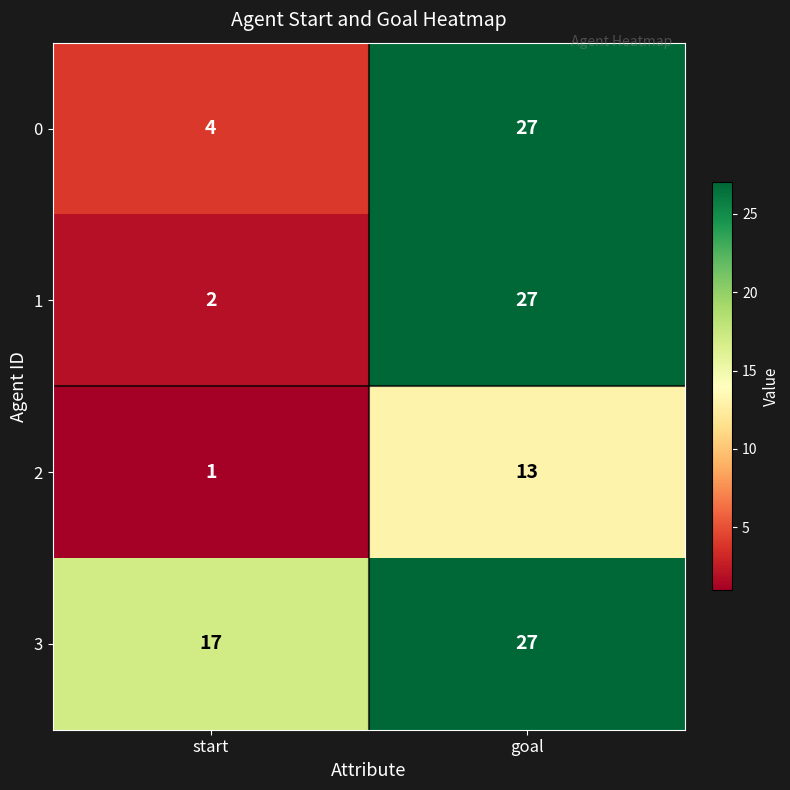

Where is 0 nearest to the value 15?

start